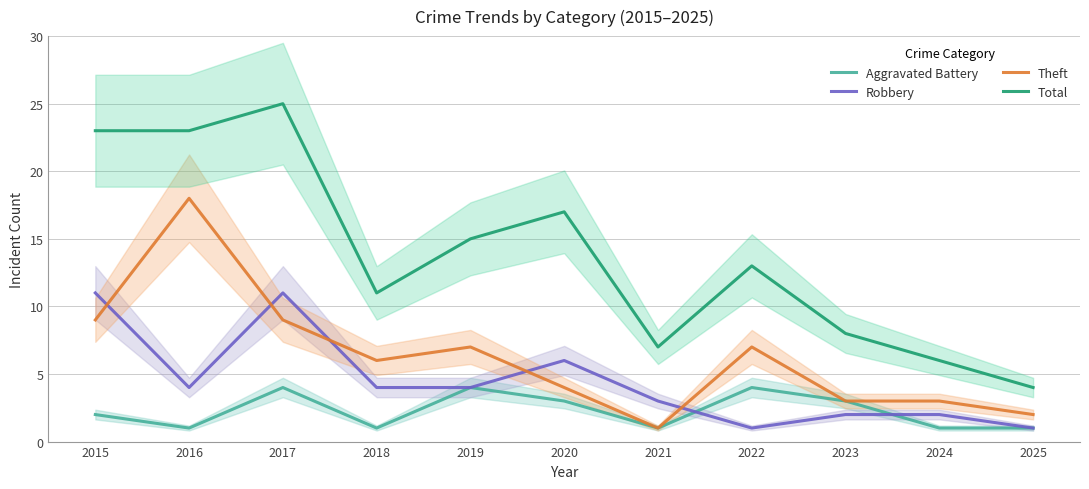

The Theft series shows 12 at 2017. True or false?

False